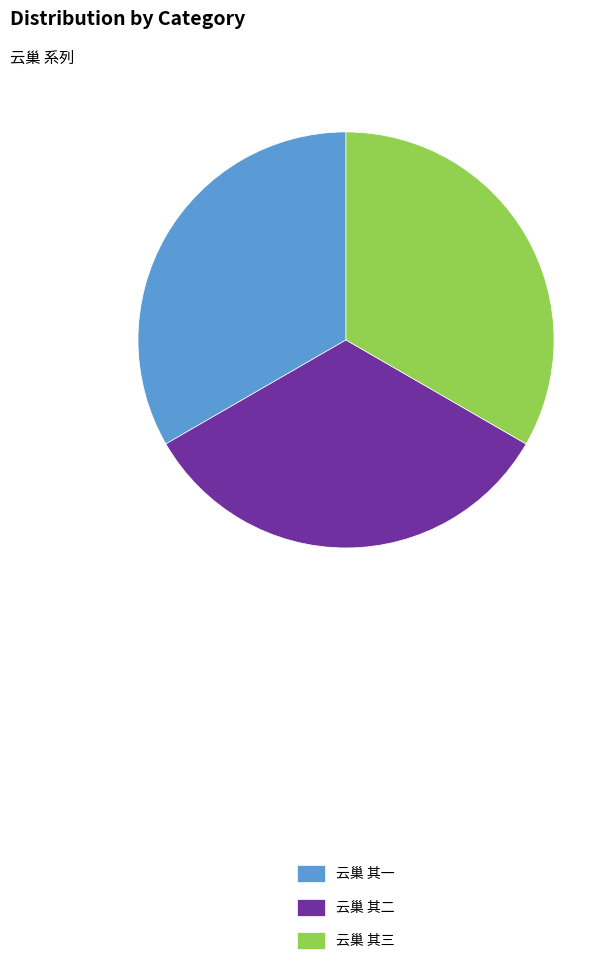

Count the number of slices in the pie.

3